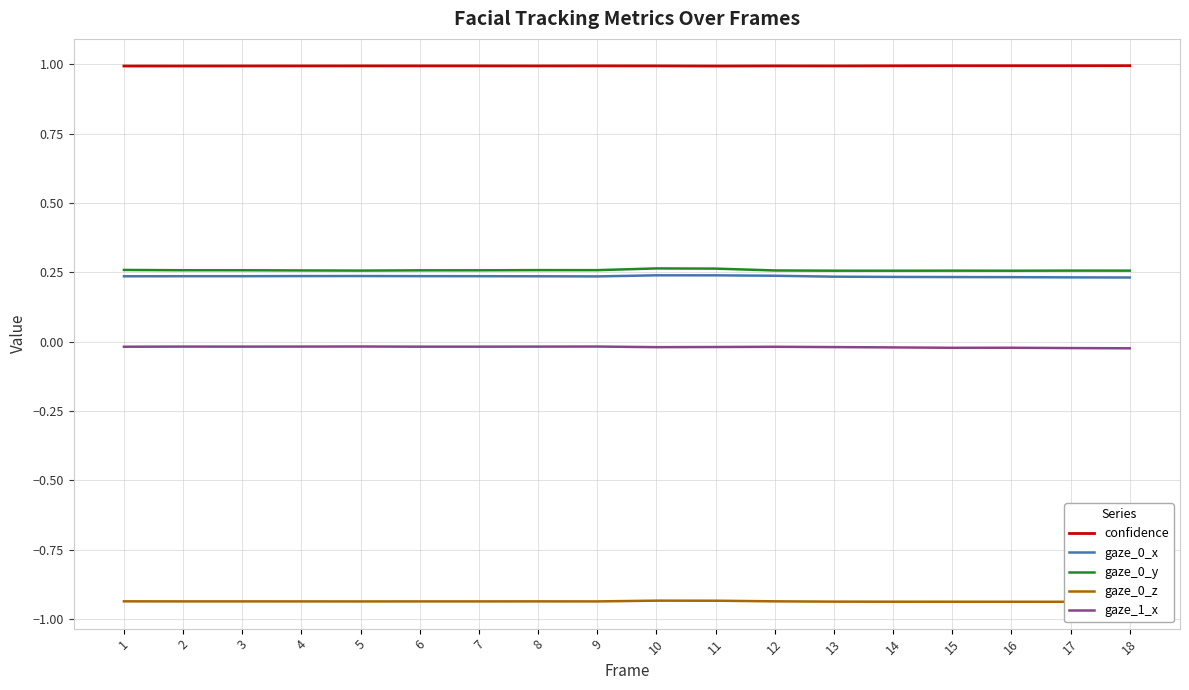

How many series are shown in this chart?

5